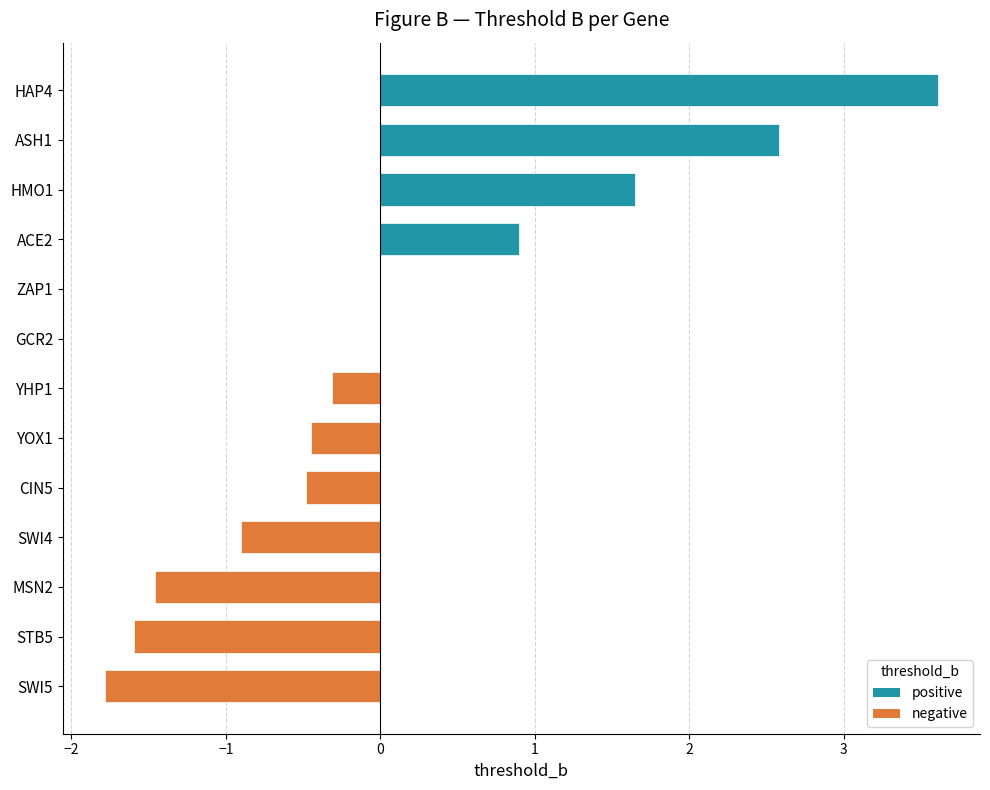

How many categories are shown in the chart?

13